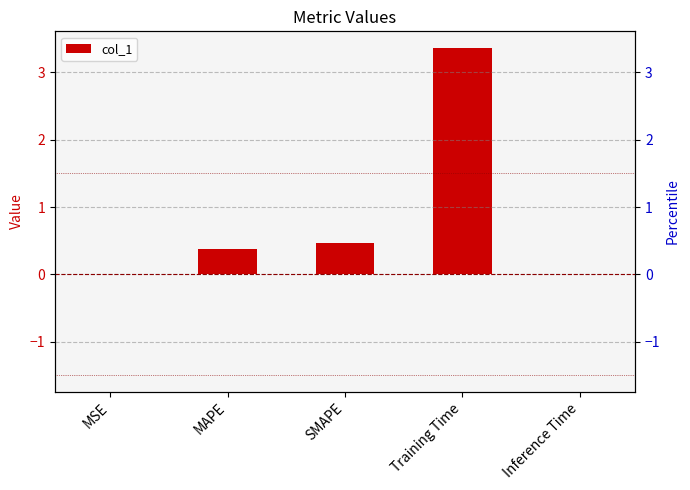

Is it true that the value at MAPE is 0.7?

False